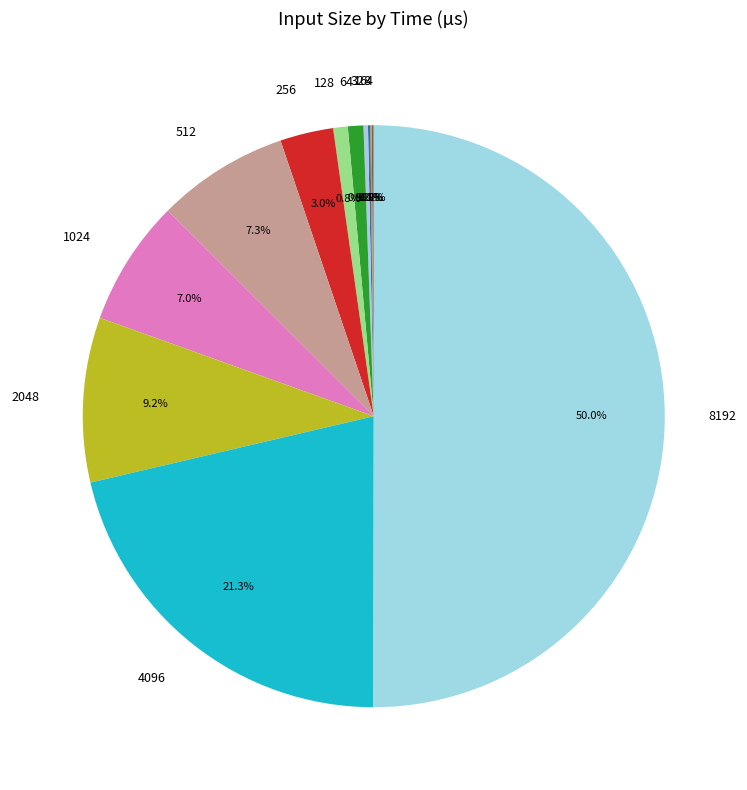

Is 8192 the majority of the pie?

Yes